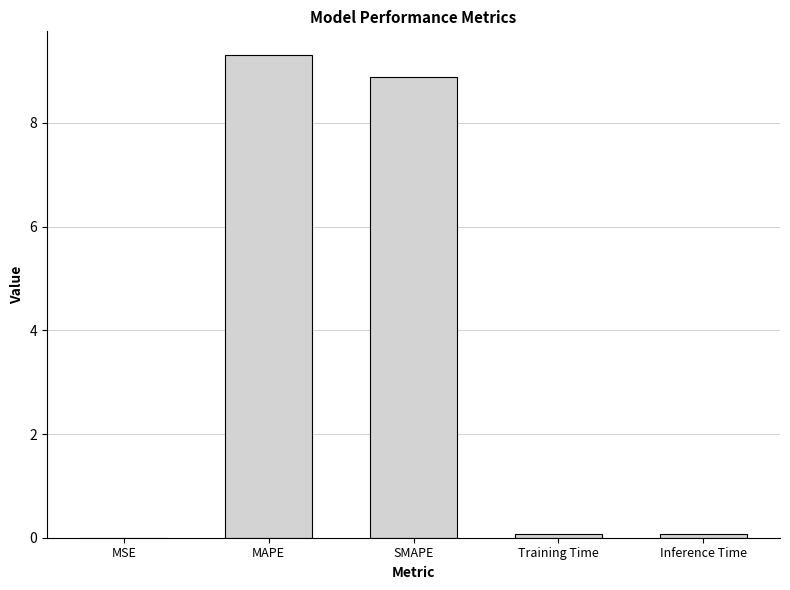

What is the difference between the values at MSE and Training Time?

0.1